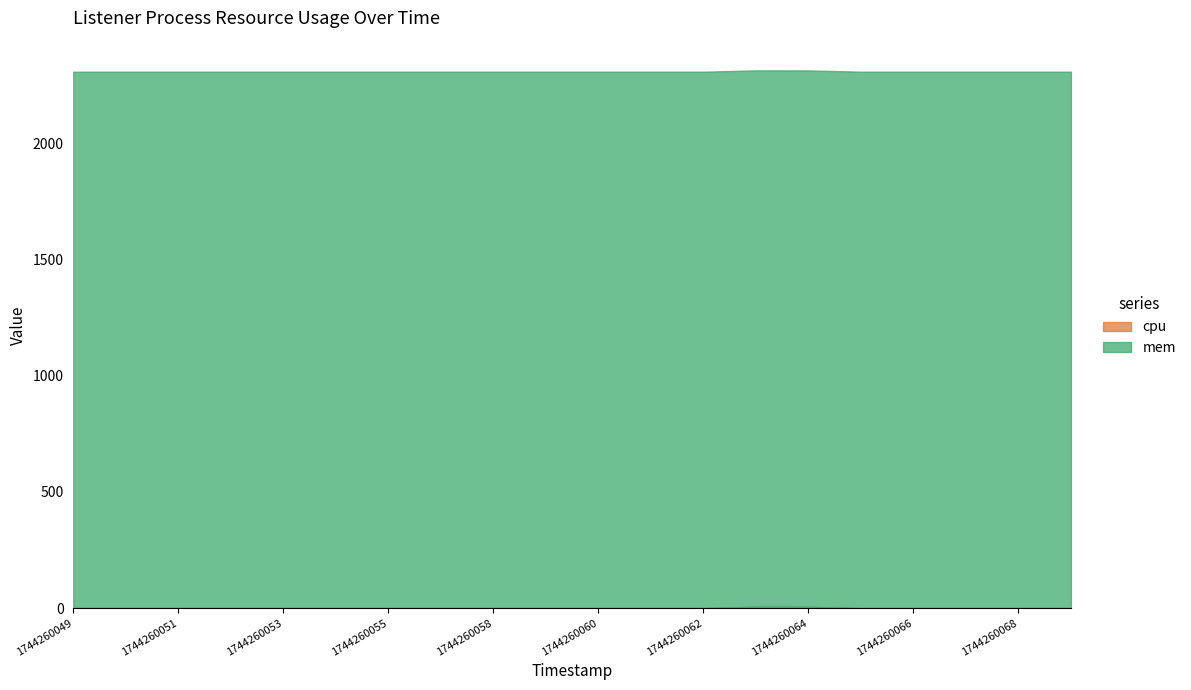

True or false: cpu and mem cross at least once.

False